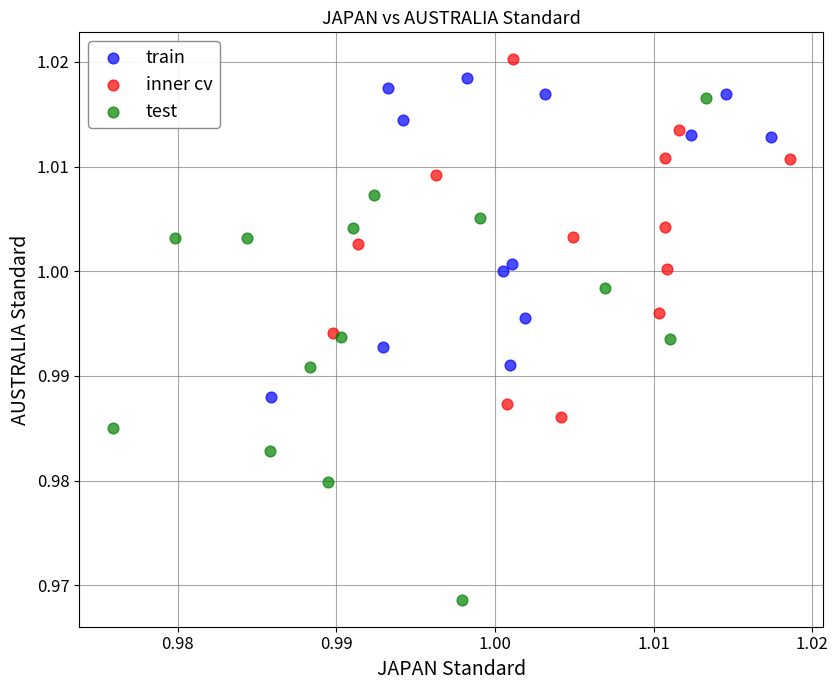

Which series contains the lowest Y value?

test